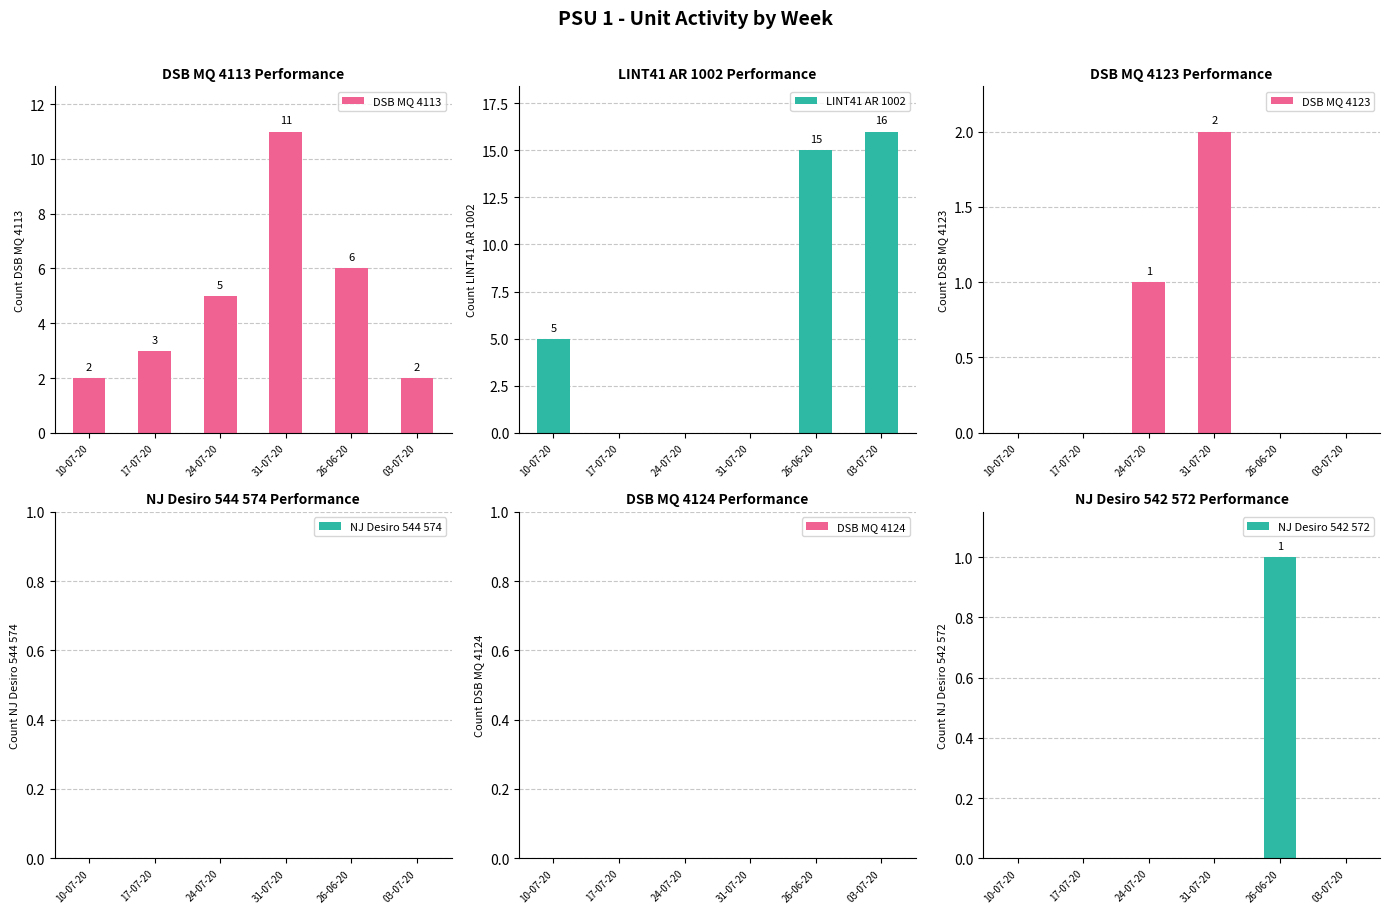

Does the chart contain stacked bars?

No